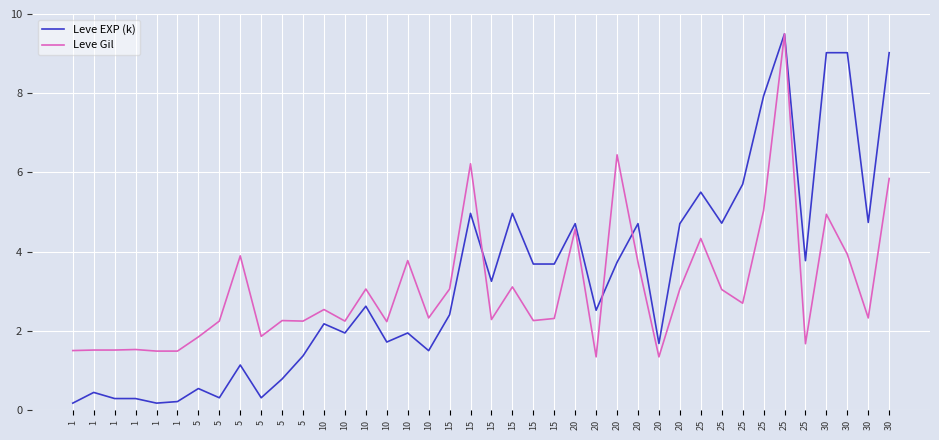

At 30, list the series in order from largest to smallest.

Leve EXP (k), Leve Gil